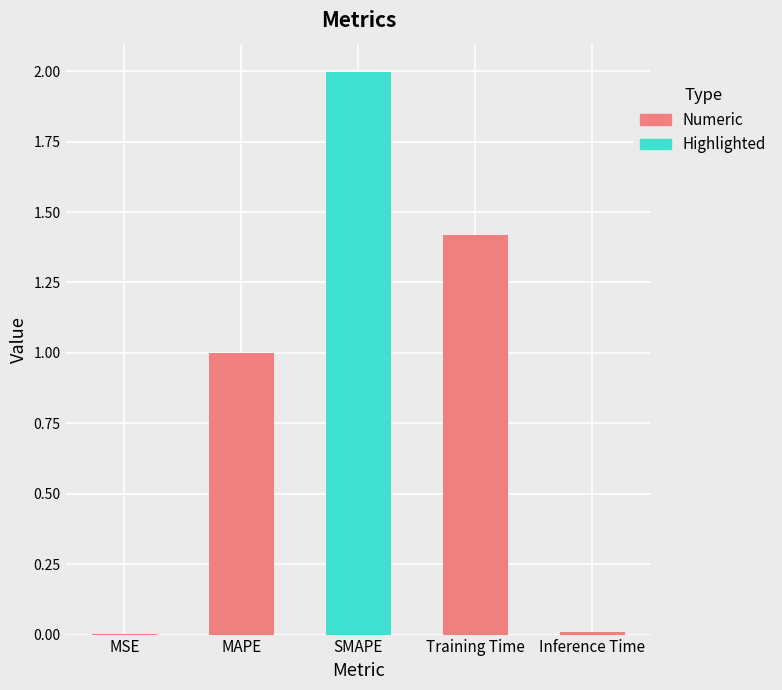

Read the value at Training Time.

1.4